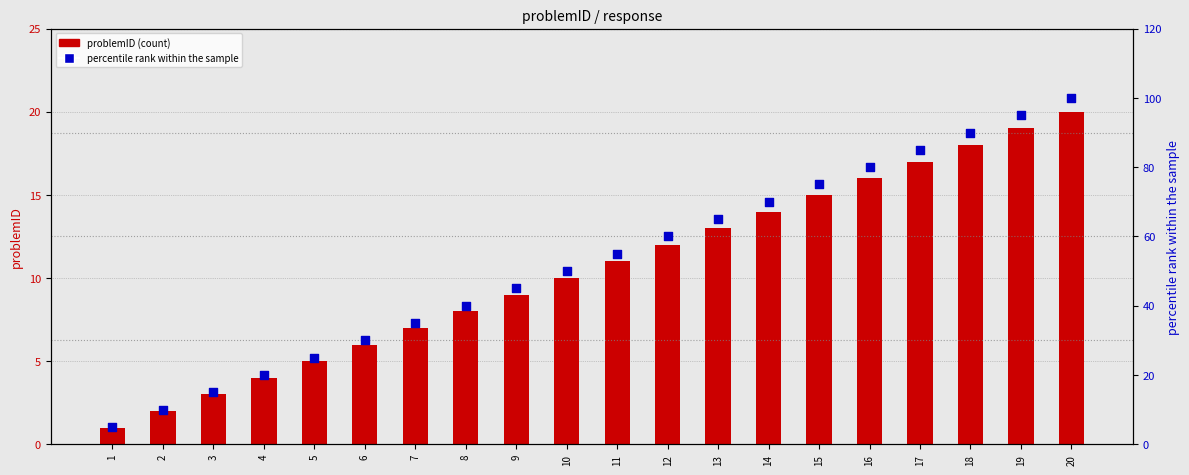

Is the value of problemID at 8 greater than the value of percentile rank within the sample at 19?

No